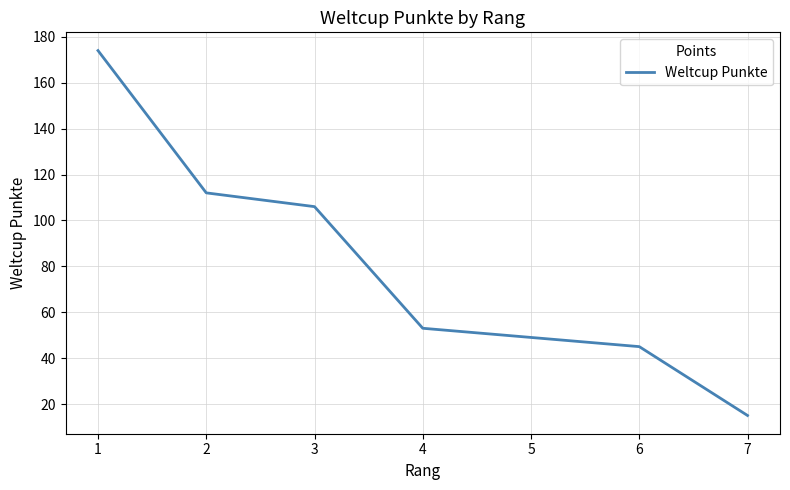

What is the sum of the values at 5 and 2?

161